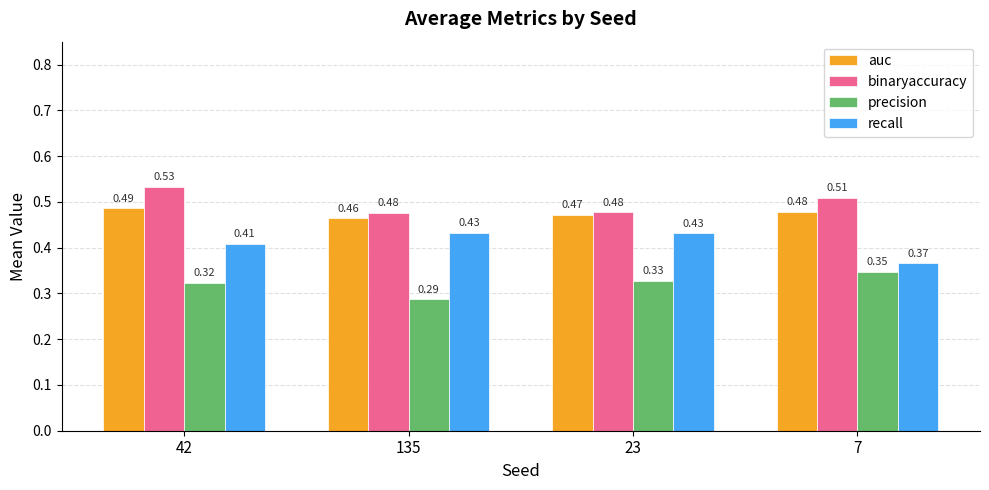

What is the label of the 4th bar from the right?

42